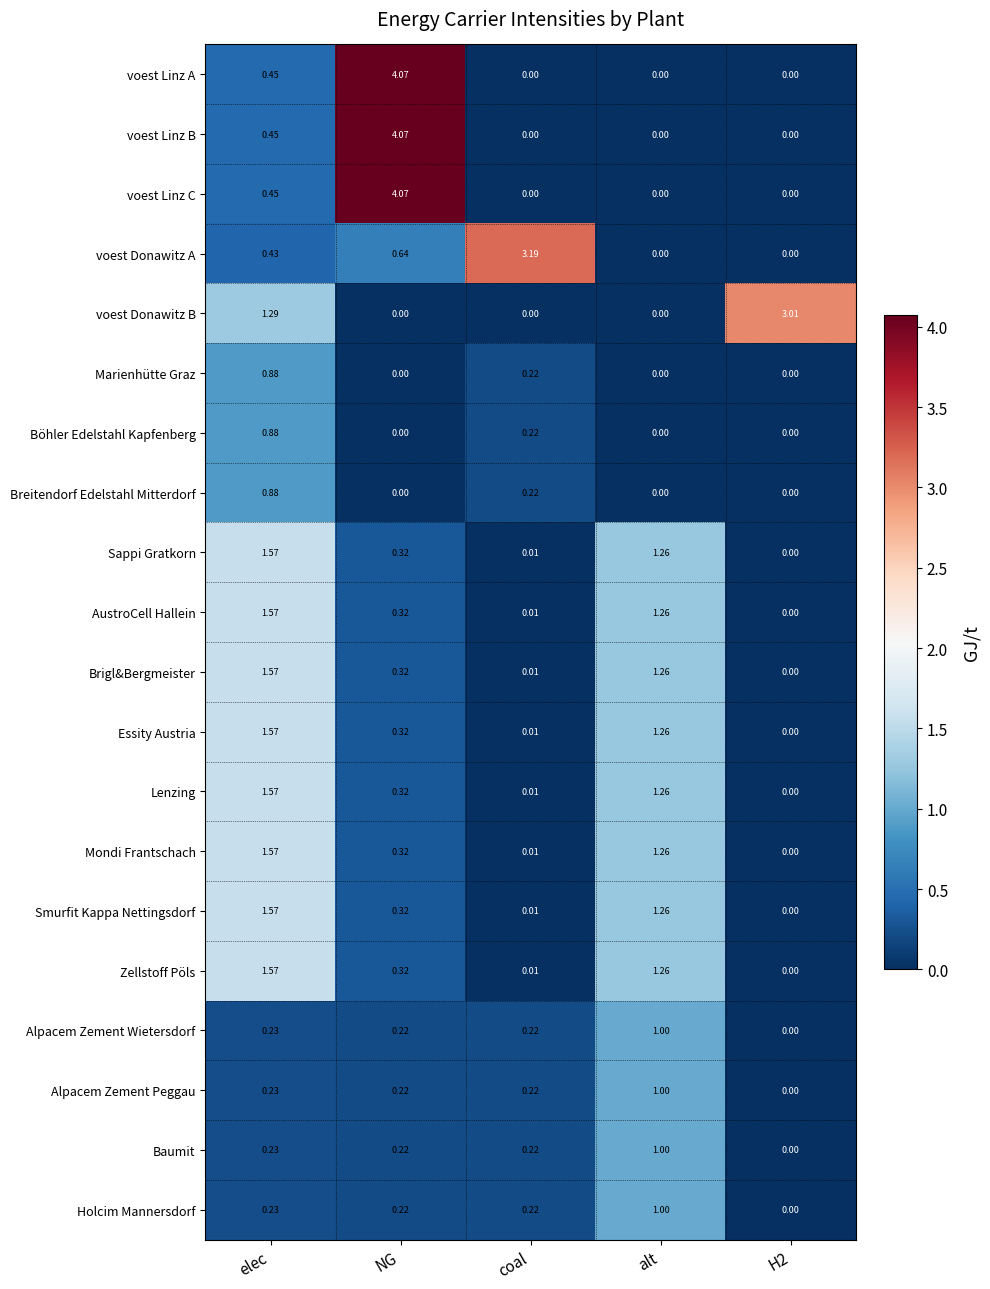

Is the value of voest Donawitz B at NG greater than the value of voest Donawitz A at coal?

No